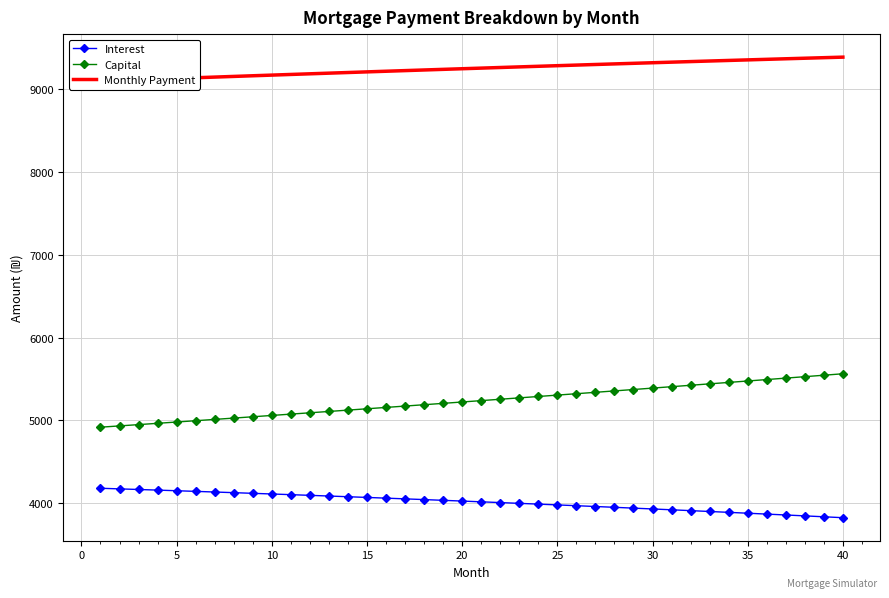

True or false: Interest and Capital cross at least once.

False